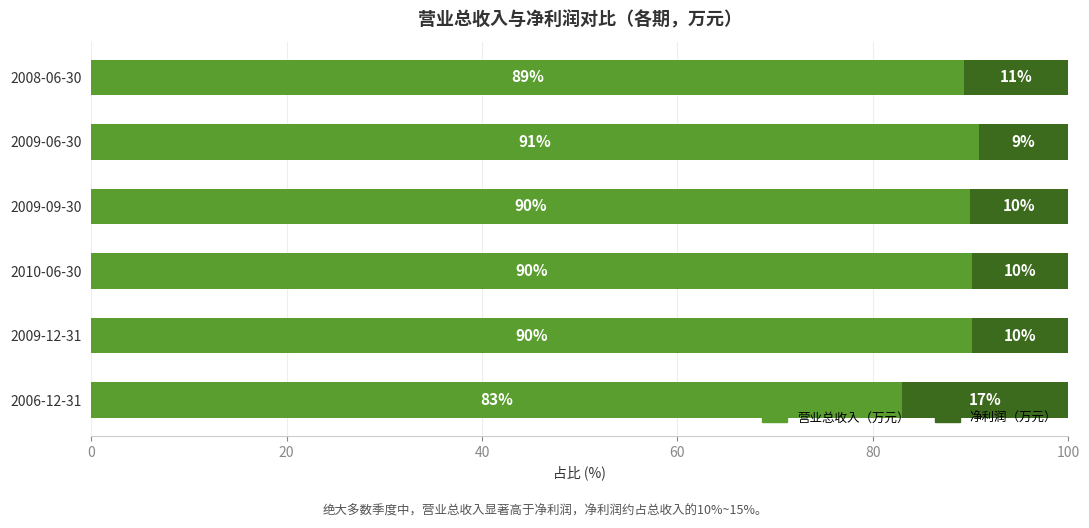

What is the total value across all series at 2009-12-31?

100.0